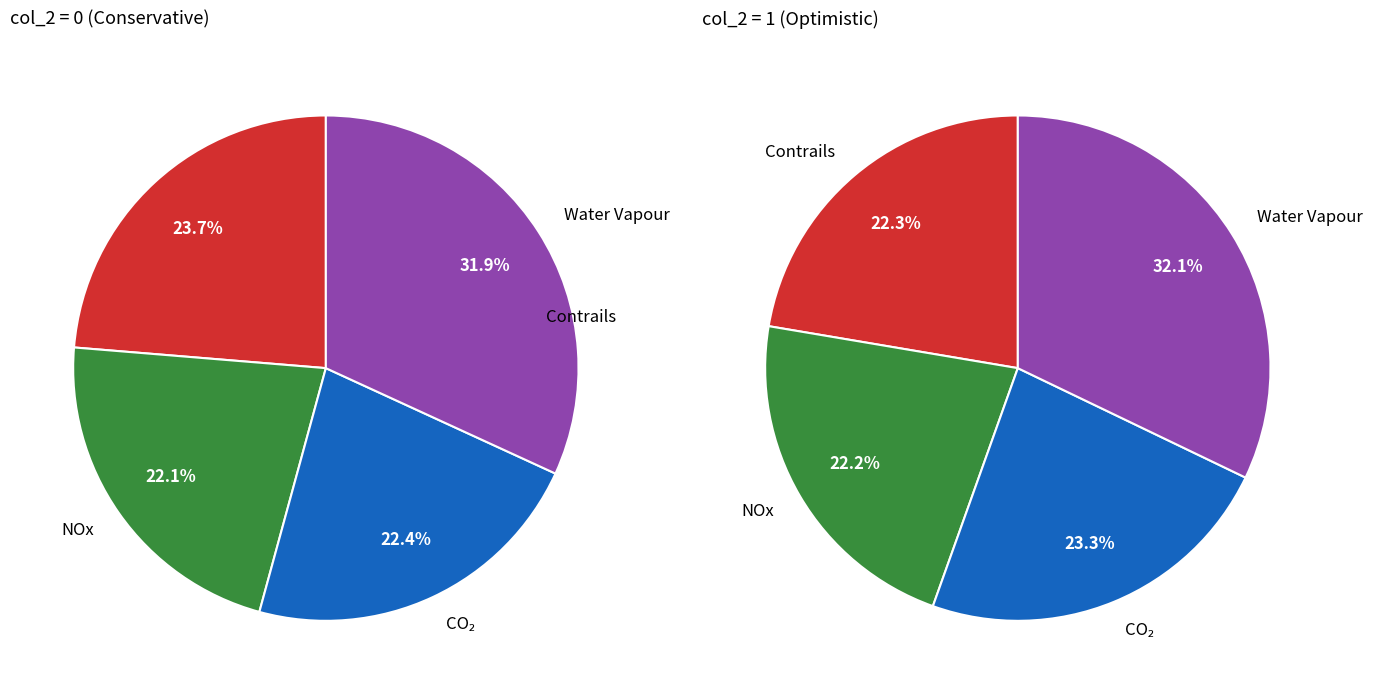

Does col_2=1 represent more than half of the total?

Yes